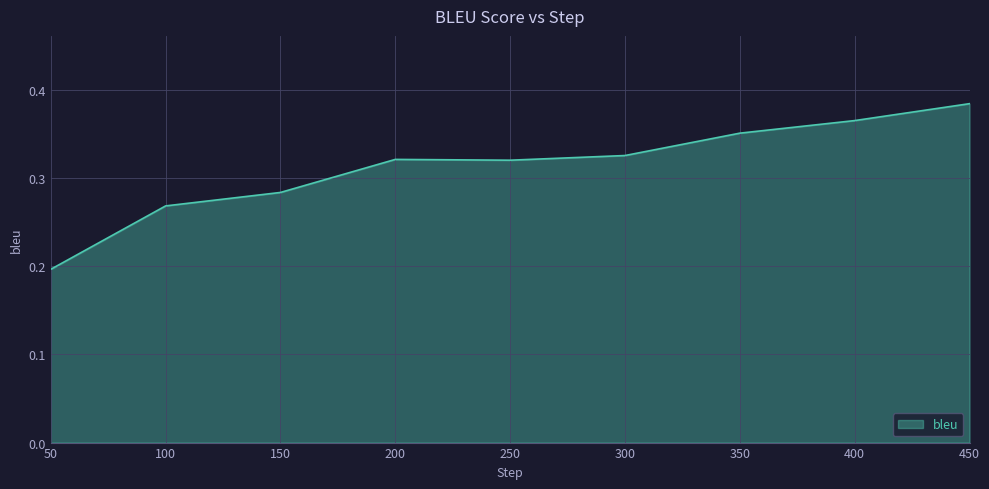

What is the sum of the values at 100 and 300?

0.6